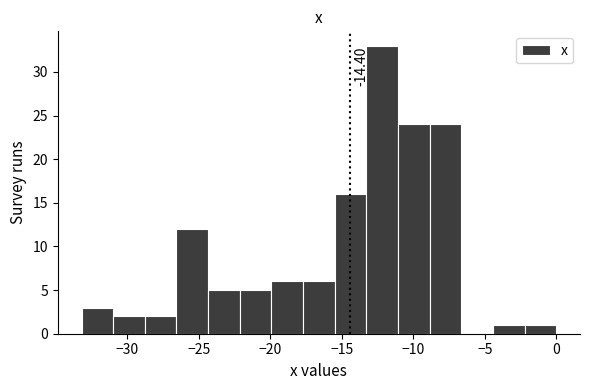

Which range on the x-axis has the tallest bar?

-13.5 to -11.0